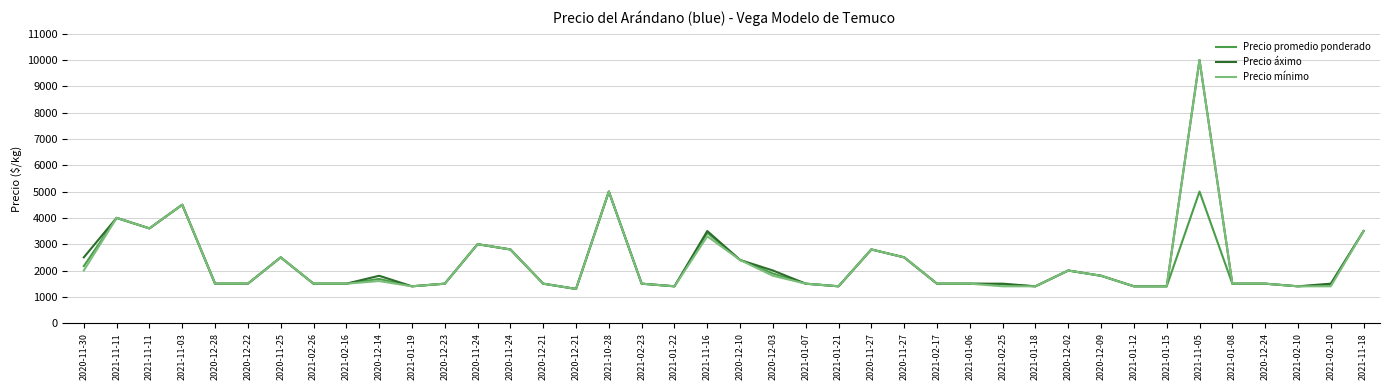

Which series has the largest total across all categories?

Precio áximo